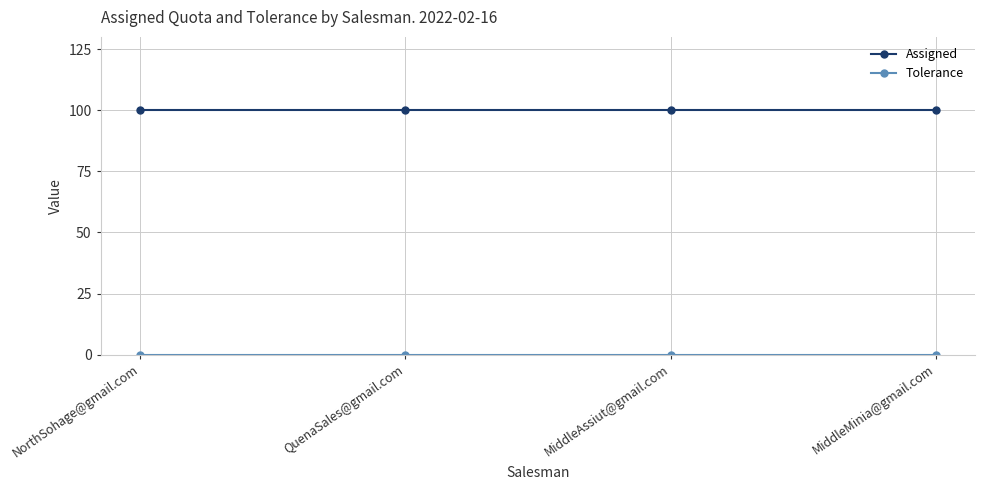

True or false: Assigned has more than 1 points higher than both neighbors.

False